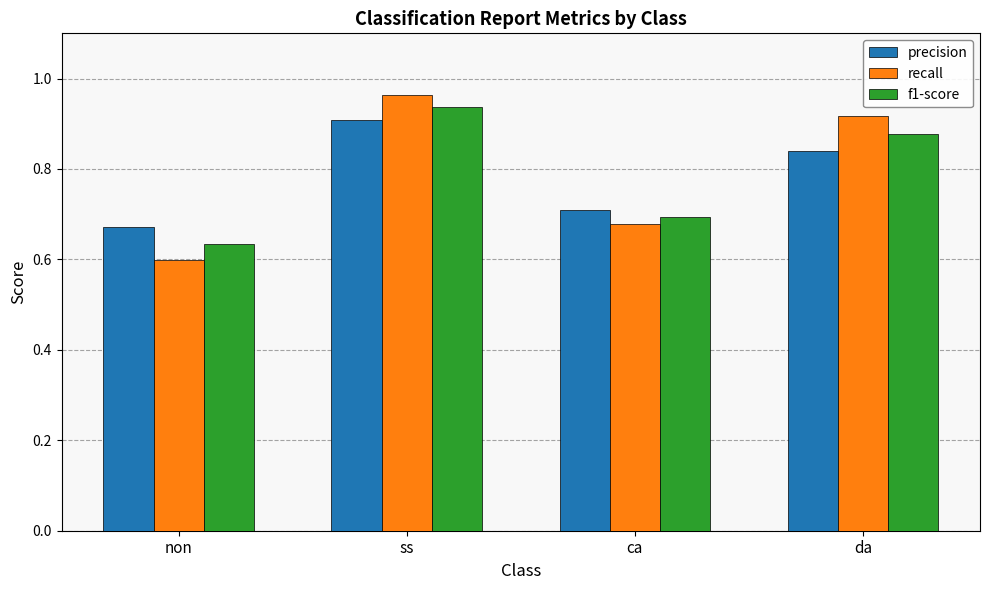

What is the sum of the precision values at ss and da?

1.7